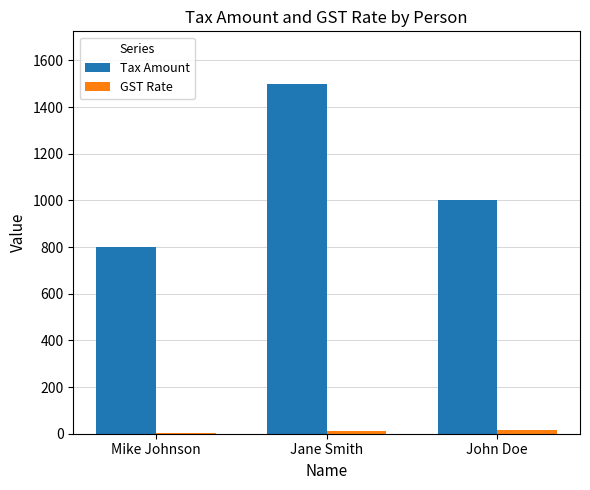

What is the maximum value for Tax Amount?

1500